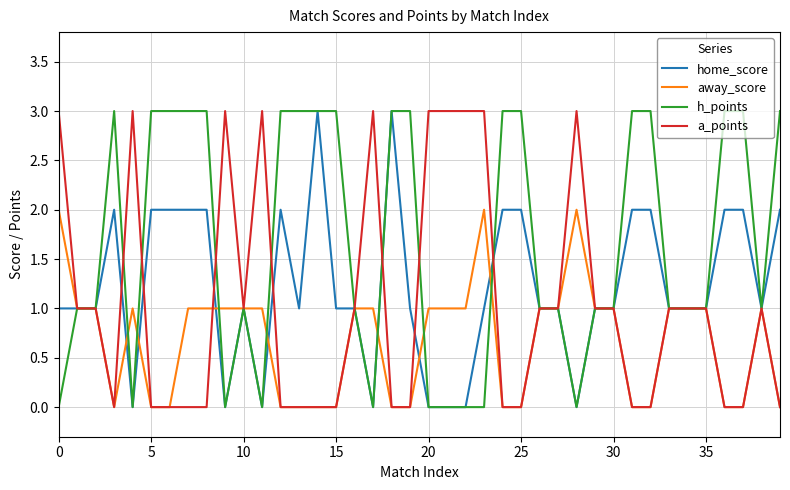

Which series has the largest total across all categories?

h_points